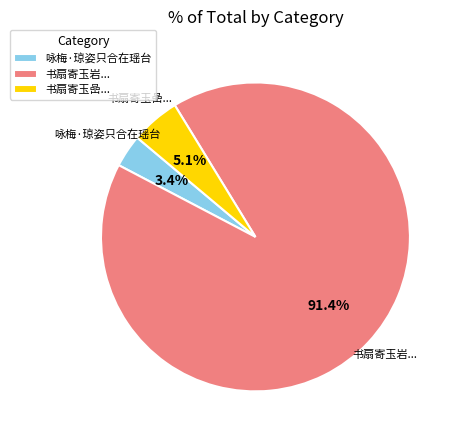

Which has a higher value, 书扇寄玉岩... or 咏梅·琼姿只合在瑶台?

书扇寄玉岩...